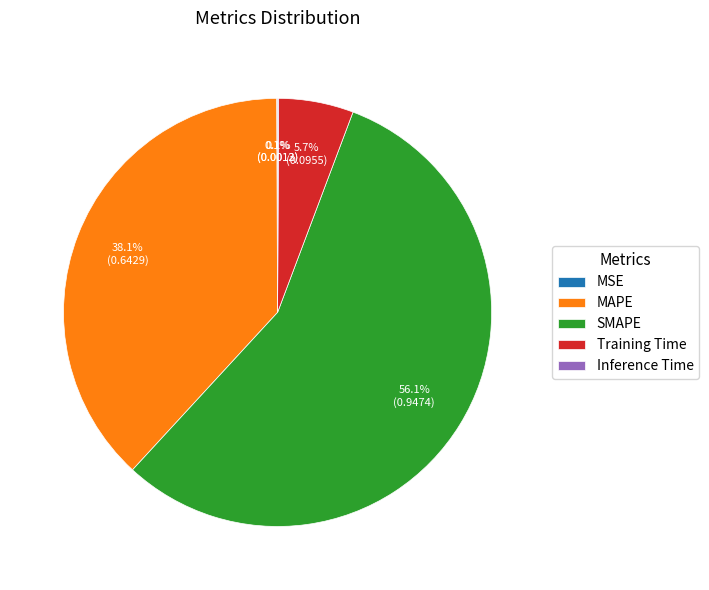

Is the sum of MAPE and SMAPE greater than half?

Yes